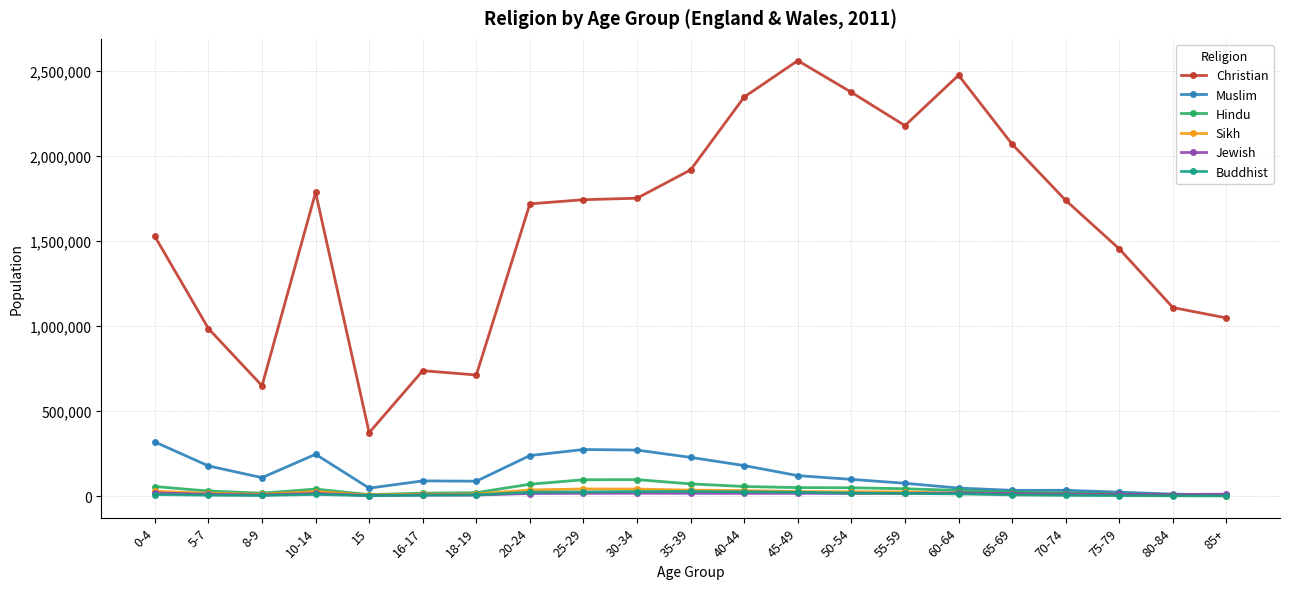

What is the average value of the Muslim series?

128860